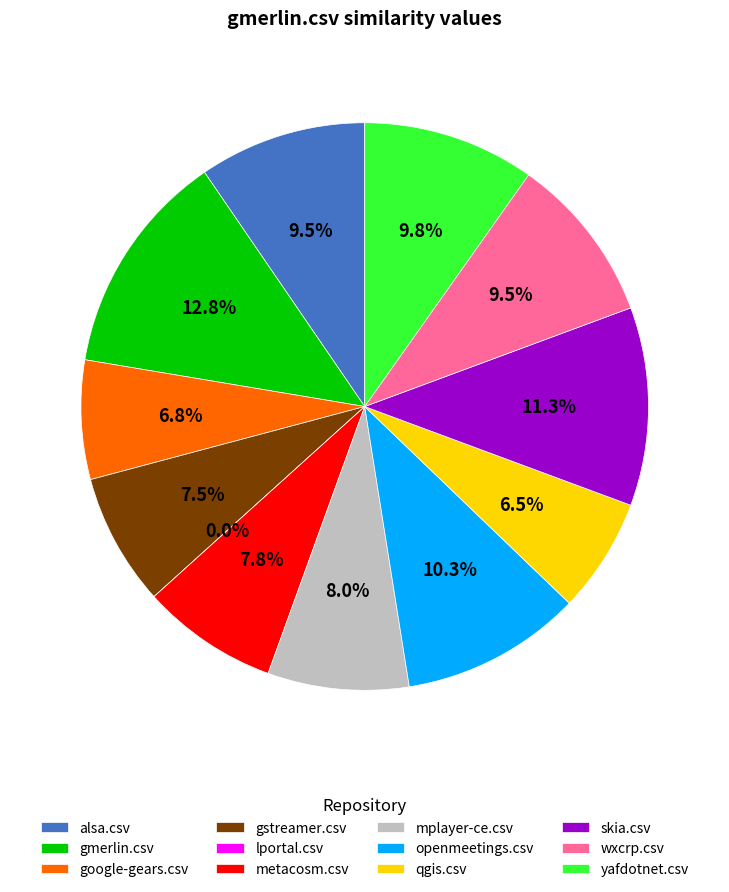

How many segments does this pie chart have?

12